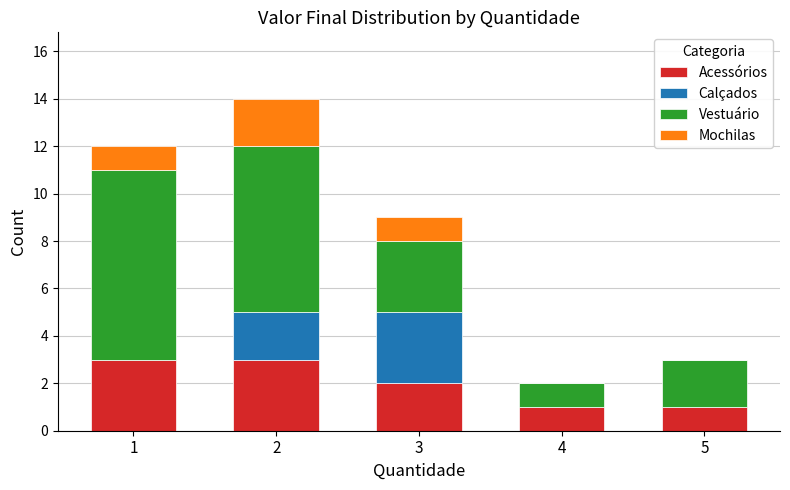

How many series are shown in this chart?

4